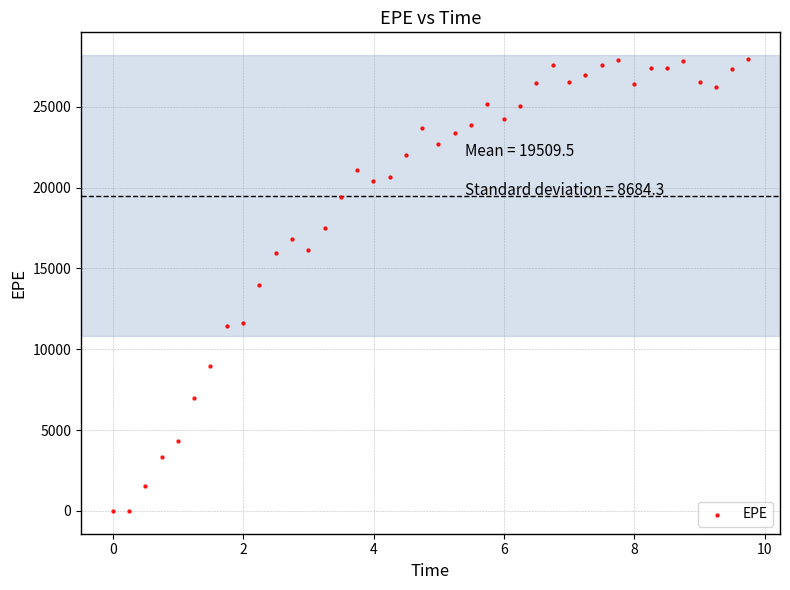

What is the range of X values (max minus min)?

9.7